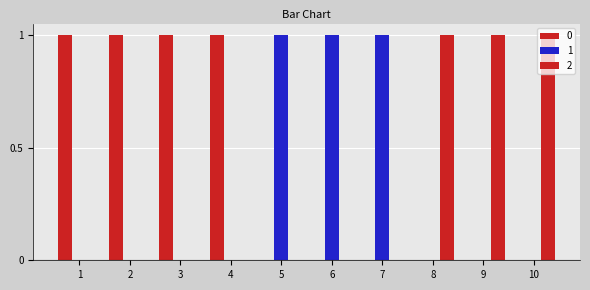

What is the difference between the maximum and minimum values in the 2 series?

1